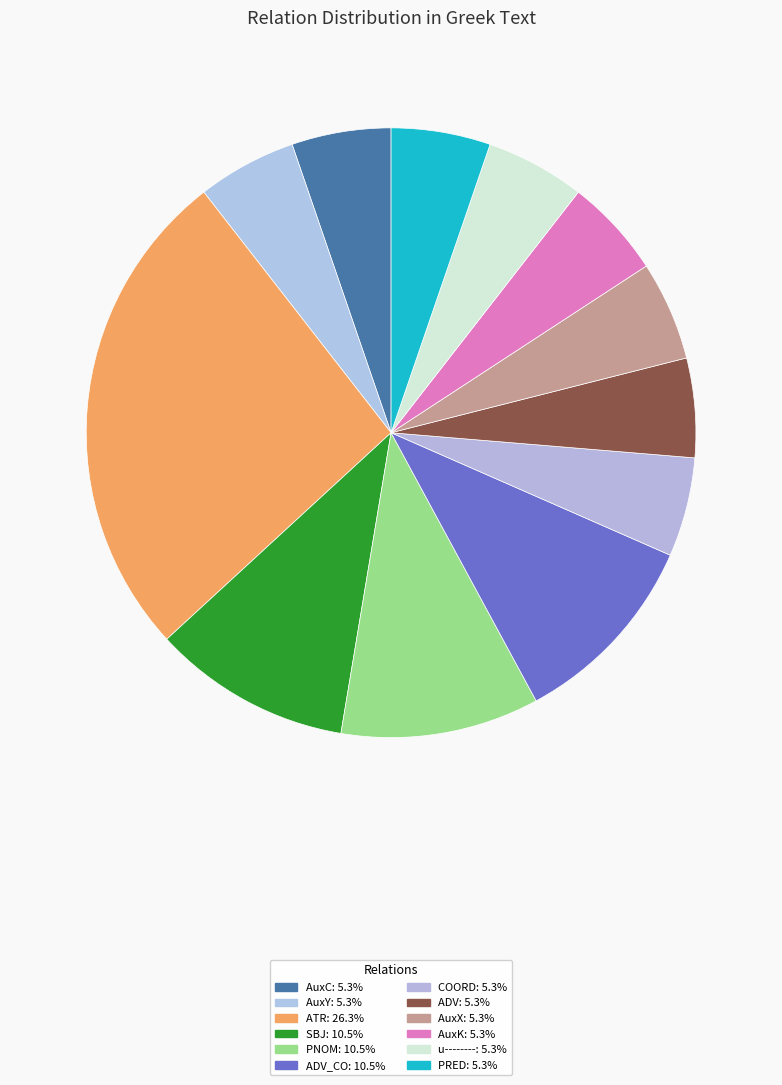

How many slices are in this pie chart?

12